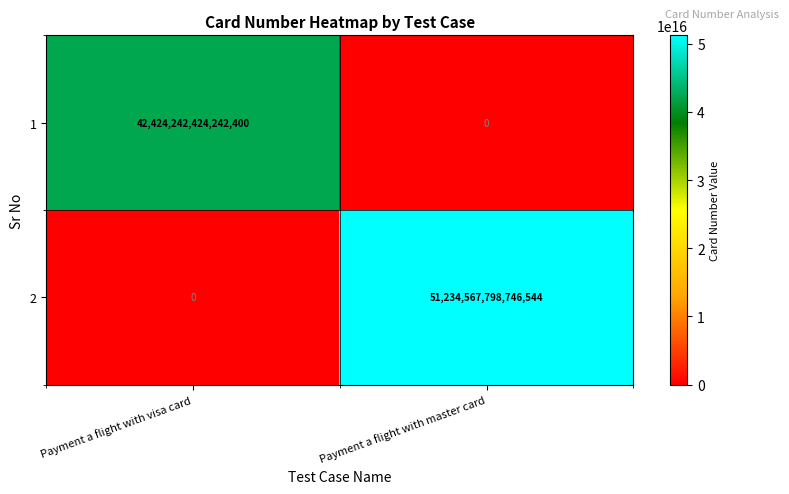

Which series has the widest spread of values?

2